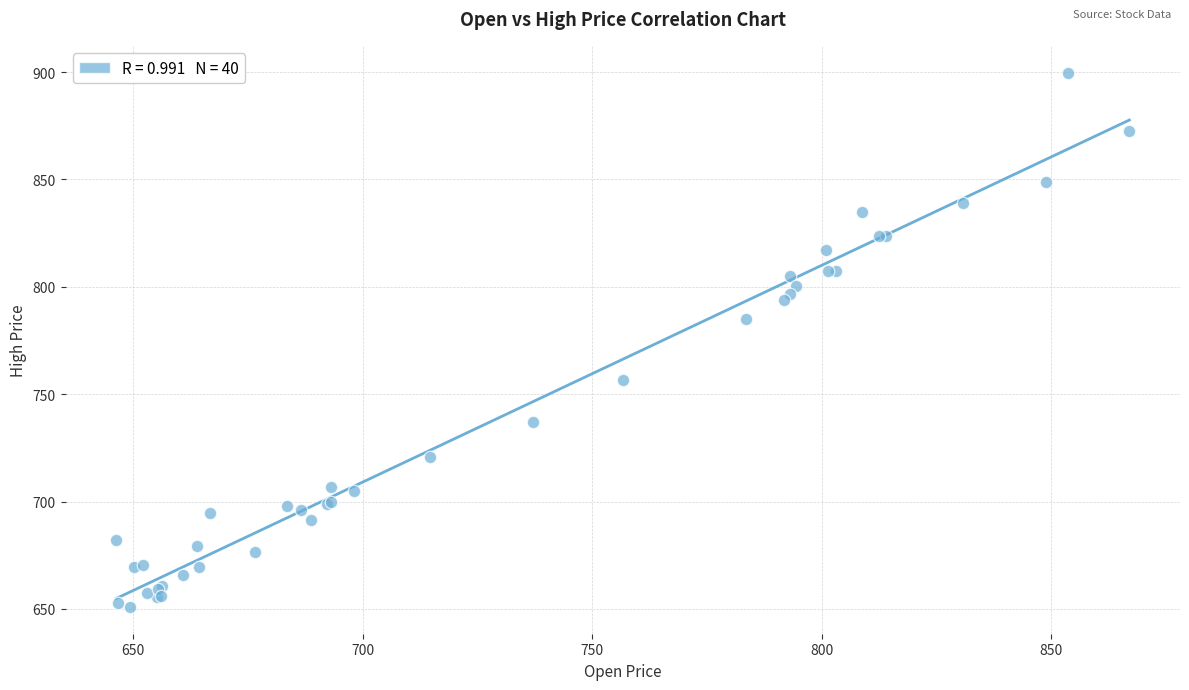

What Y value in the scatter plot is closest to 775?

784.9